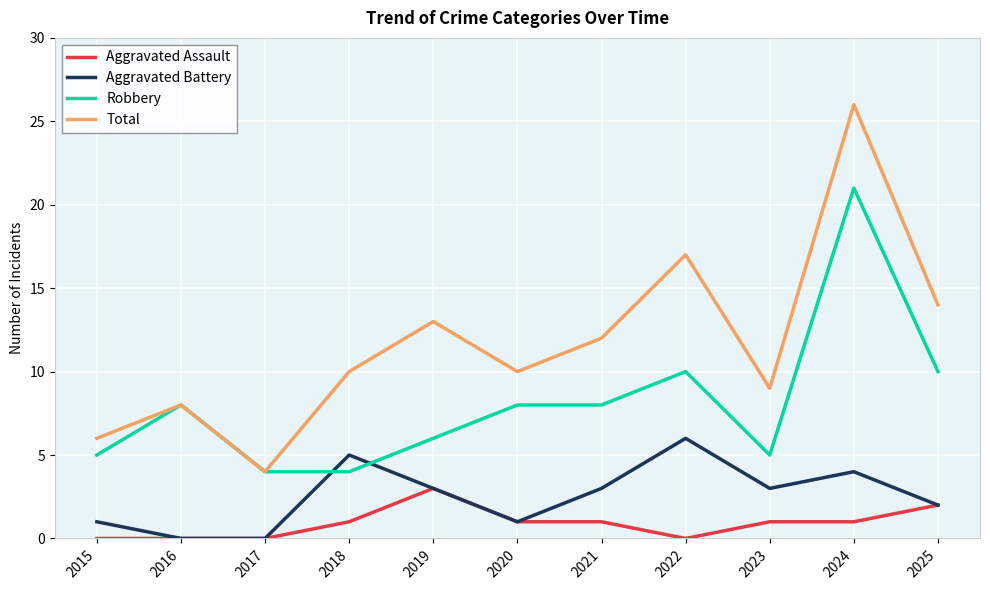

How many lines are shown in the chart?

4